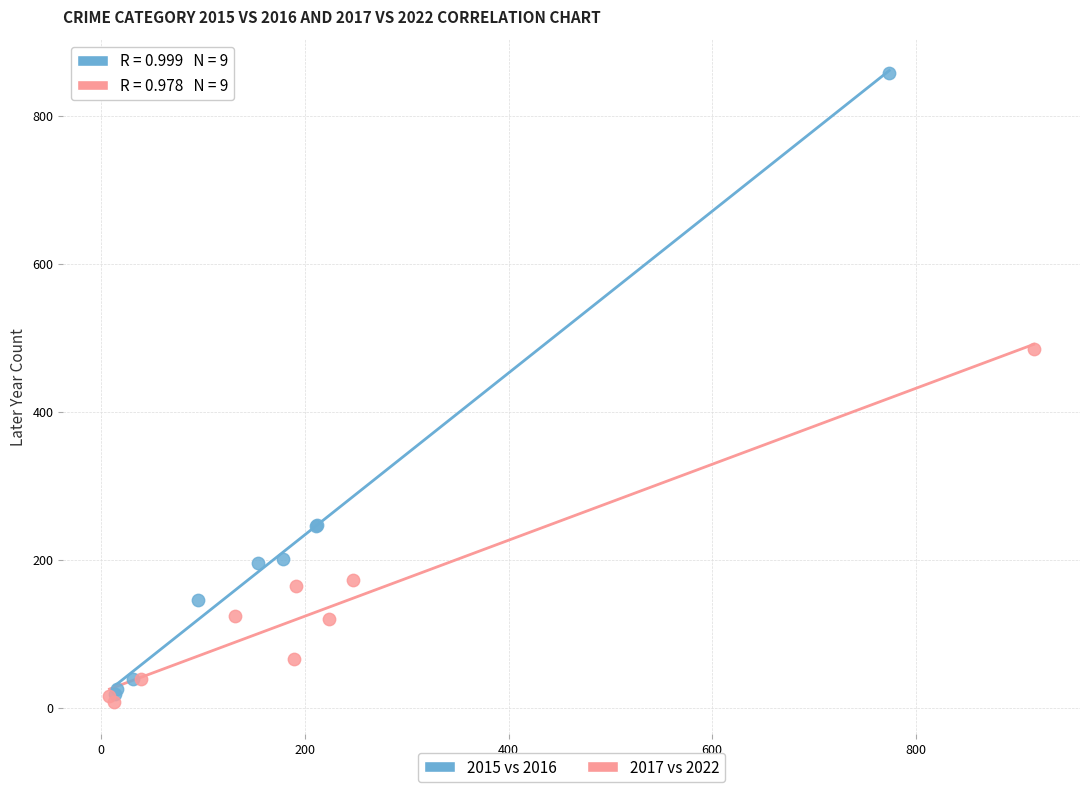

Which series has the widest spread of Y values?

2015 vs 2016